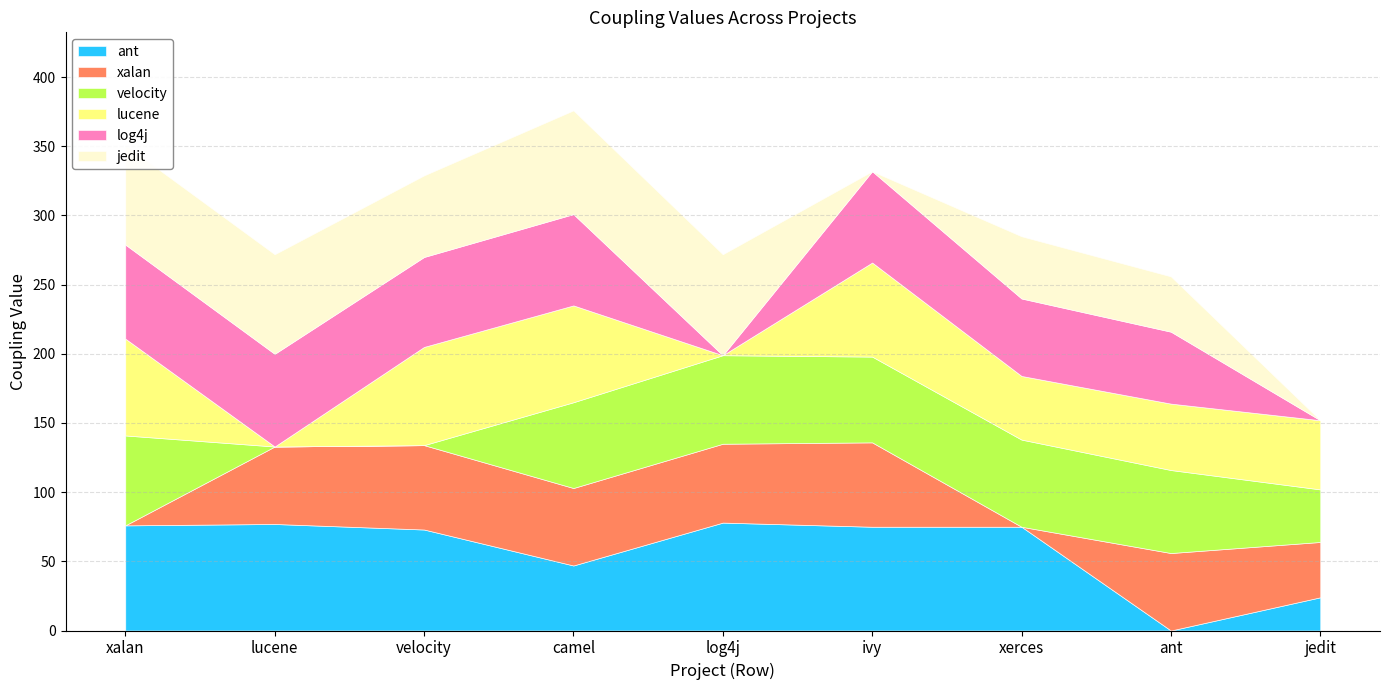

After their last crossing, which series has the higher values: ant or xalan?

xalan